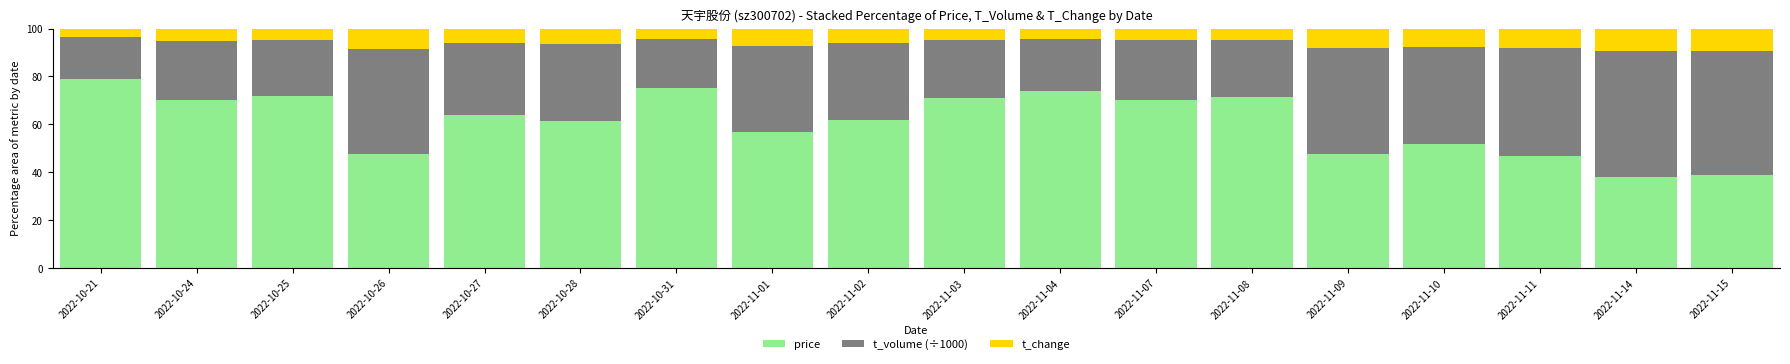

Where is price nearest to the value 58?

2022-11-01